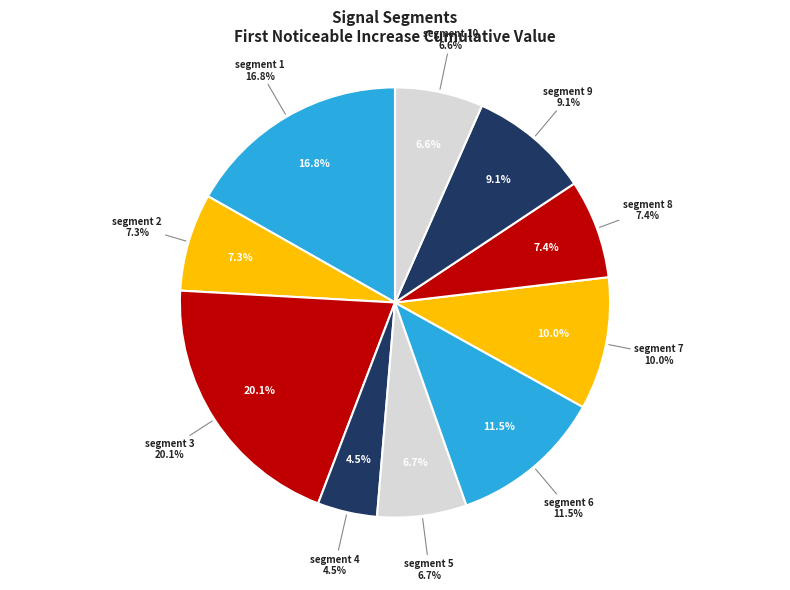

To the nearest percent, what is the difference between the largest and smallest slice percentages?

16%